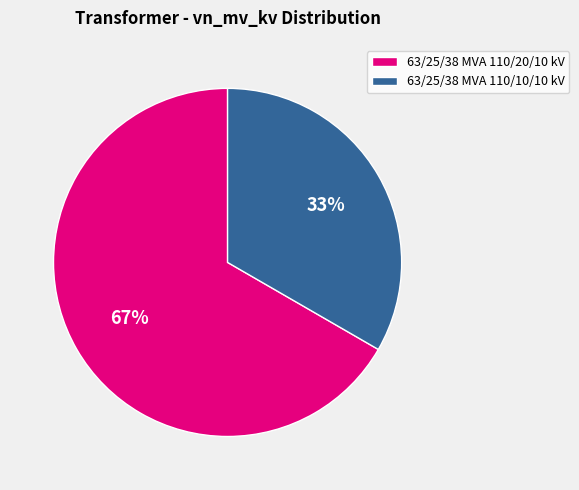

Count the number of slices in the pie.

2